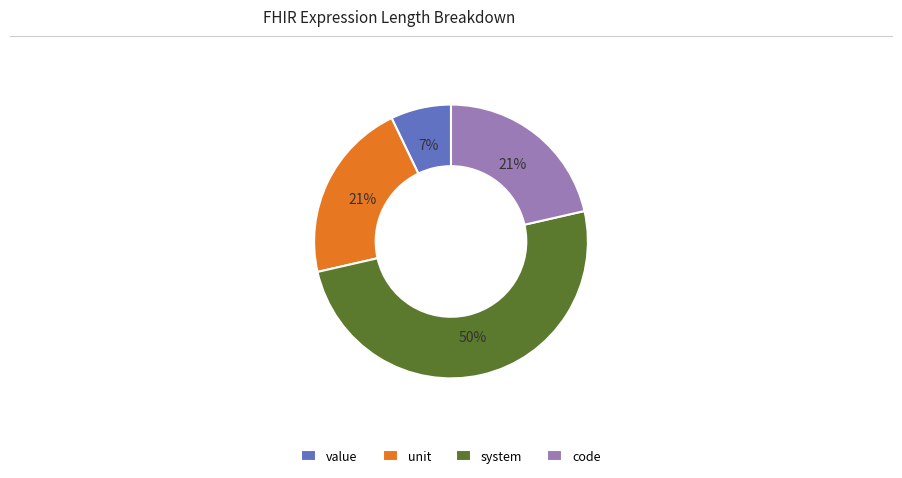

Which slice is the smallest?

value